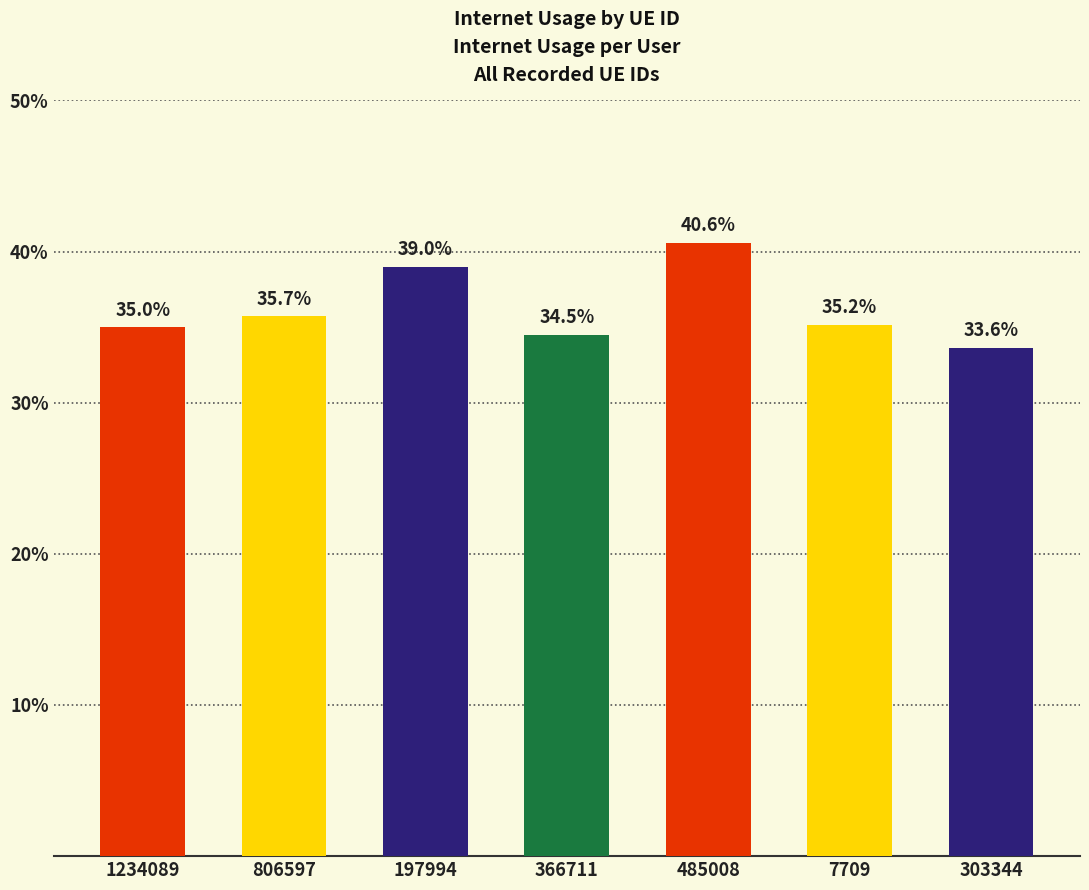

The chart shows a value of 0.4 at 485008. True or false?

True